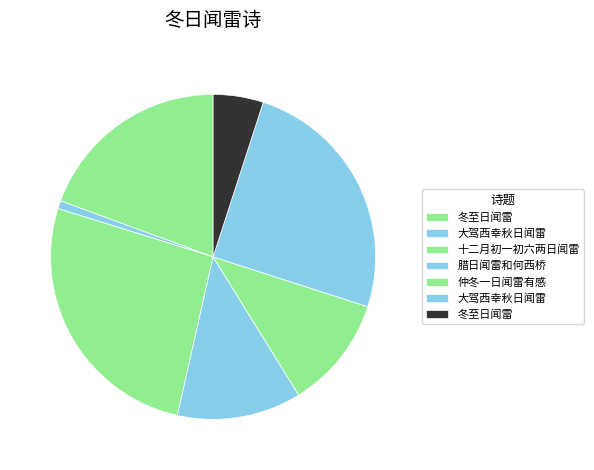

How many slices are in this pie chart?

7